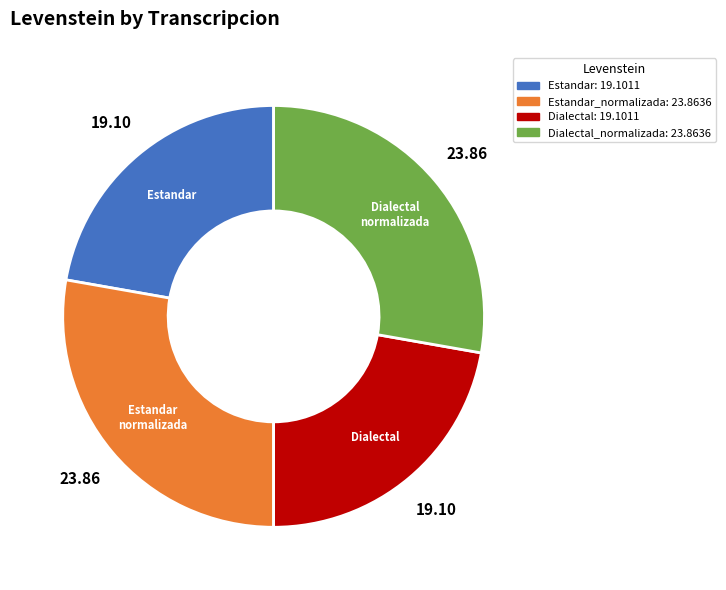

Does any single category account for the majority?

No